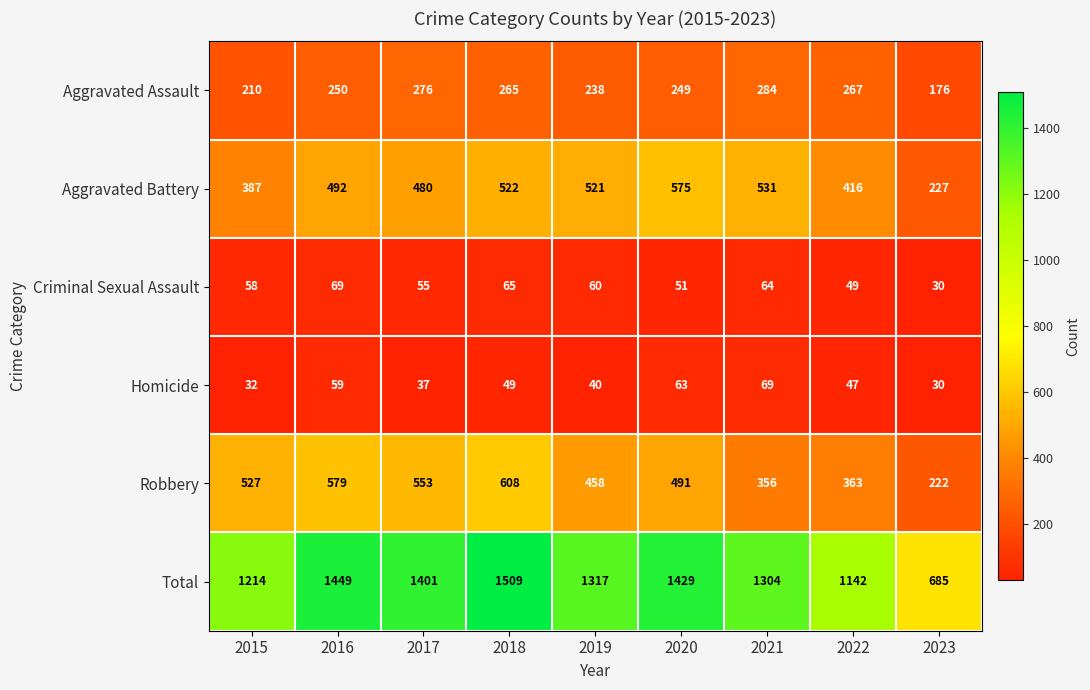

The Robbery series shows 526 at 2022. True or false?

False